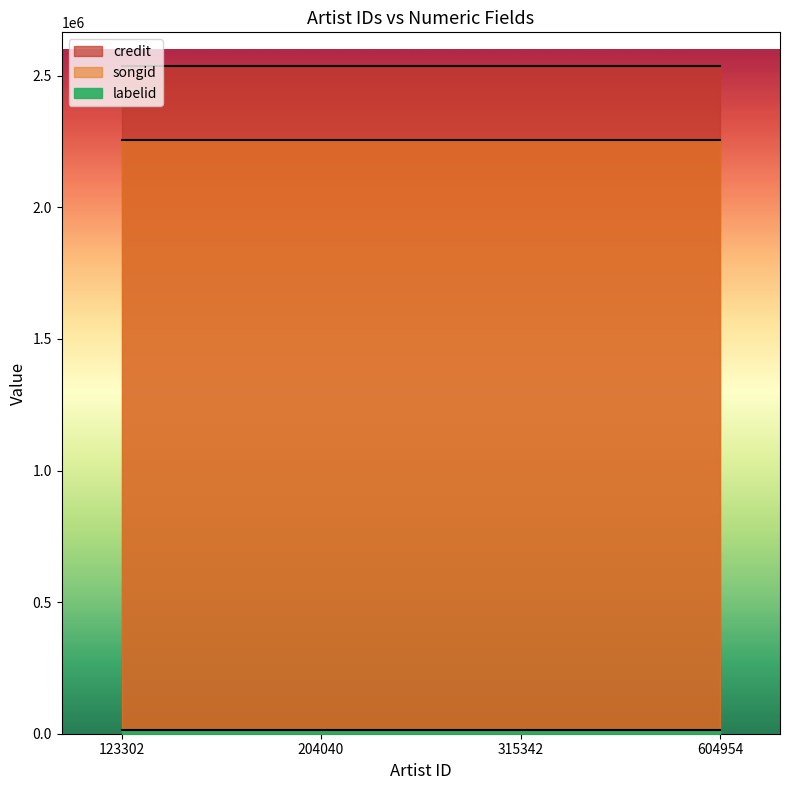

Rank the series by their maximum value, from highest to lowest.

credit, songid, labelid